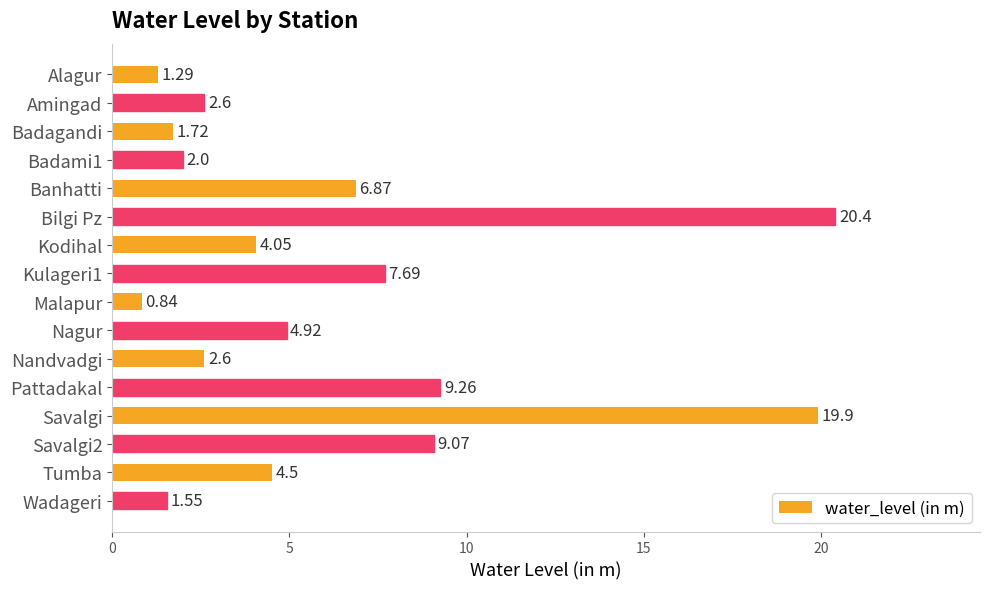

Count the number of categories in the chart.

16